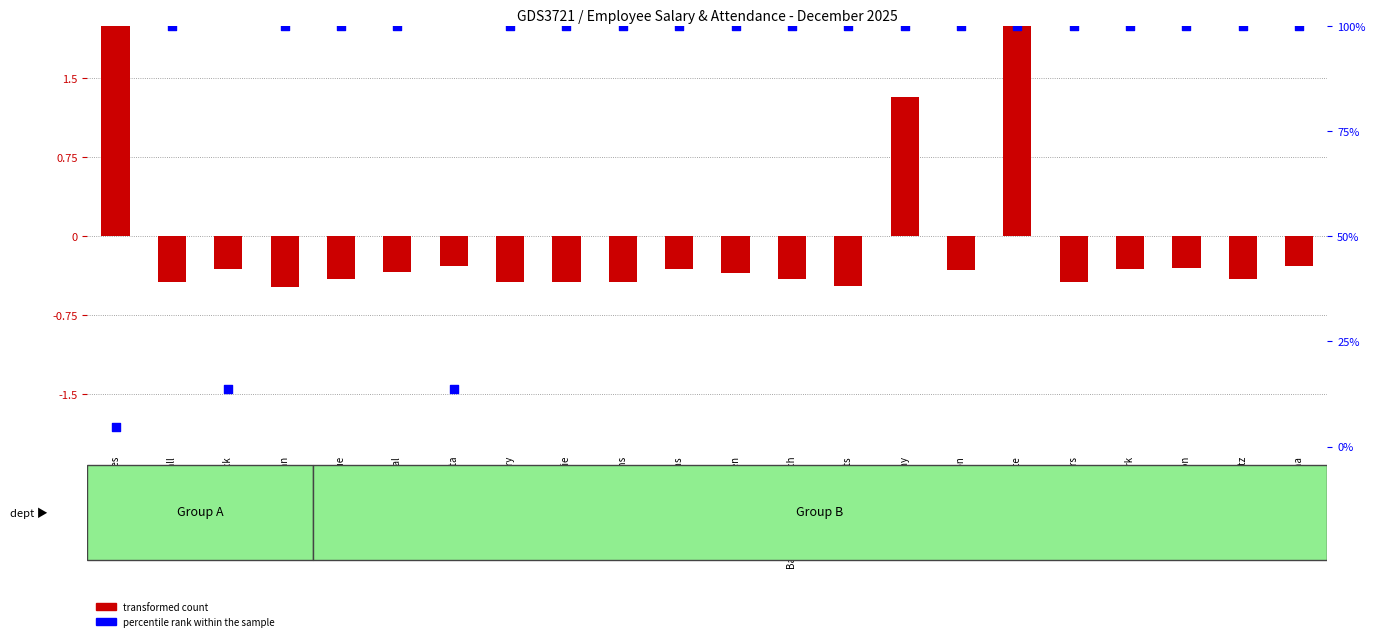

What are all the series names shown in the legend?

transformed count, percentile rank within the sample